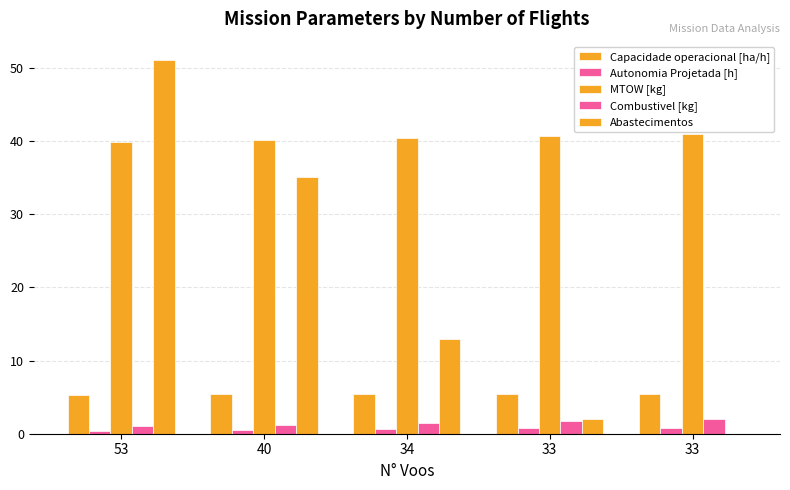

How many values in Abastecimentos are above zero?

4